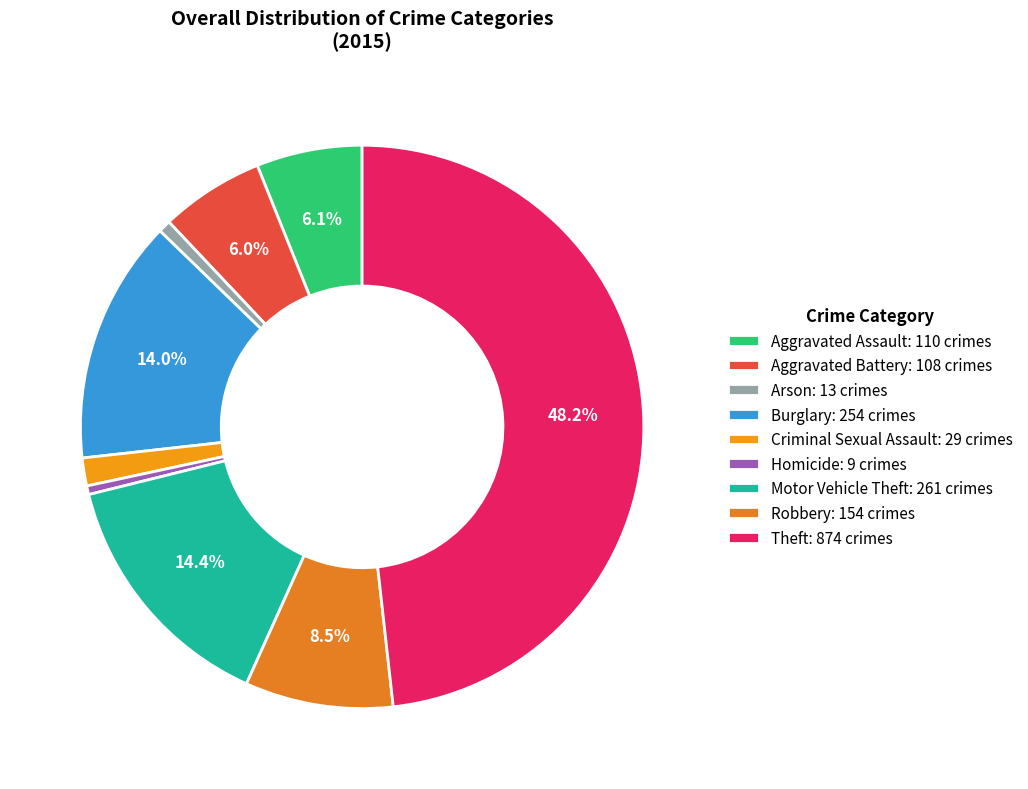

To the nearest percent, what percentage of the pie is Robbery?

8%